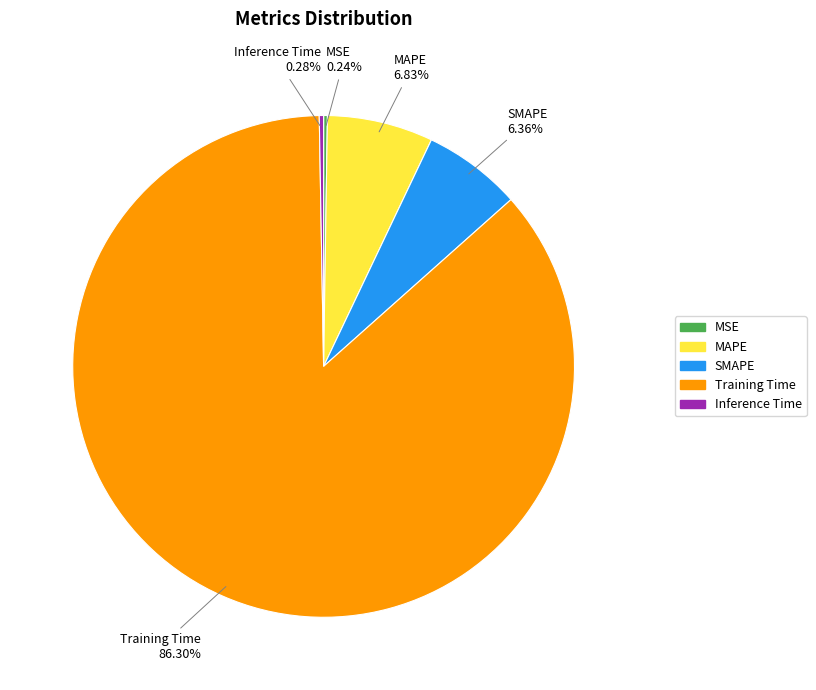

True or false: MAPE accounts for 1% of the total.

False